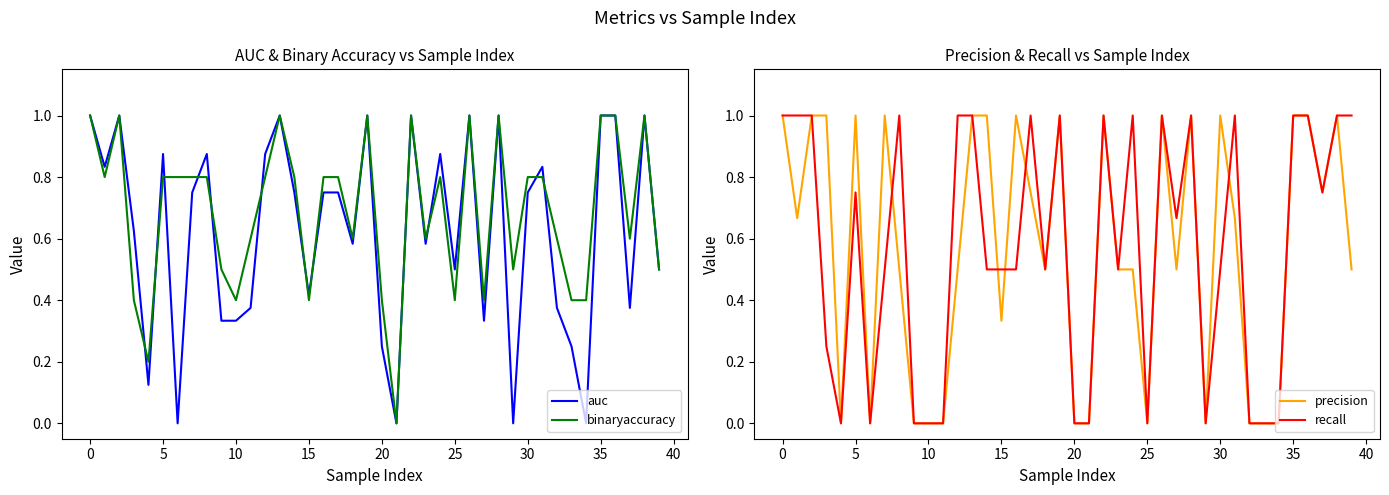

List the series in order of their peak value, highest first.

auc, binaryaccuracy, precision, recall